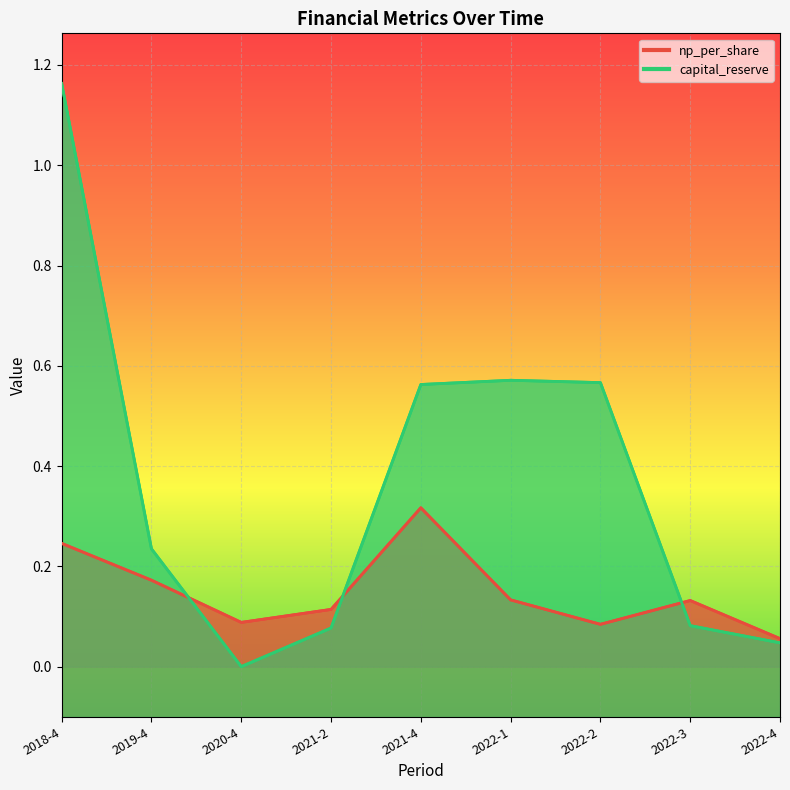

Which series ends up on top after the final intersection of np_per_share and capital_reserve?

np_per_share